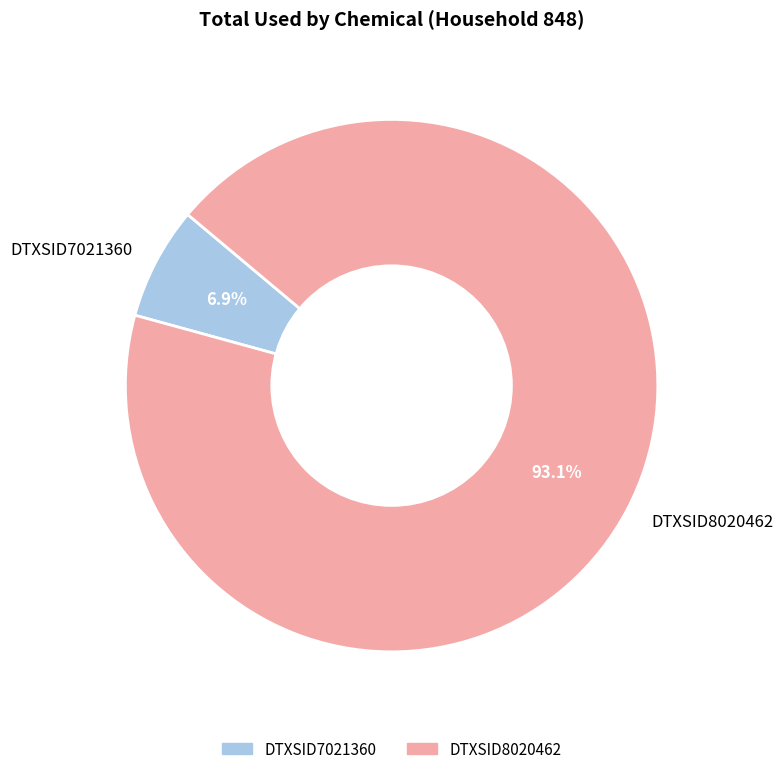

What percentage is the DTXSID8020462 slice, to the nearest percent?

93%